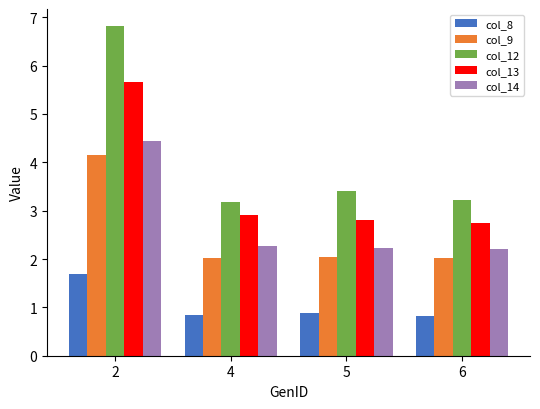

What are all the series names shown in the legend?

col_8, col_9, col_12, col_13, col_14